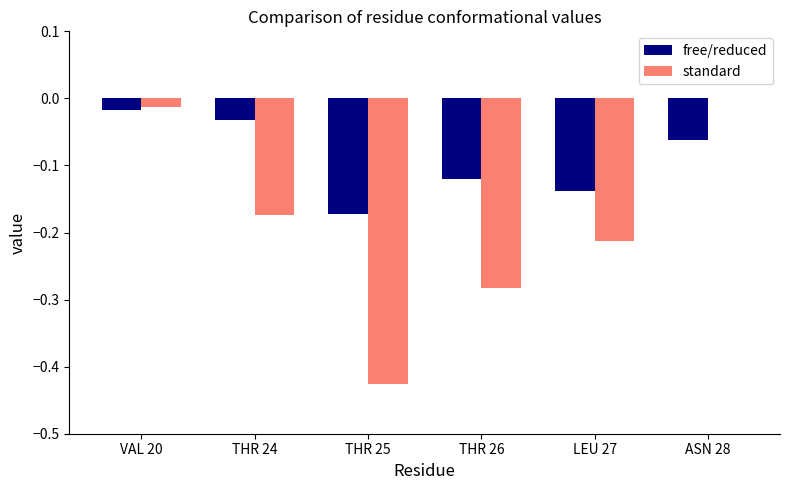

Which series has the widest spread of values?

standard